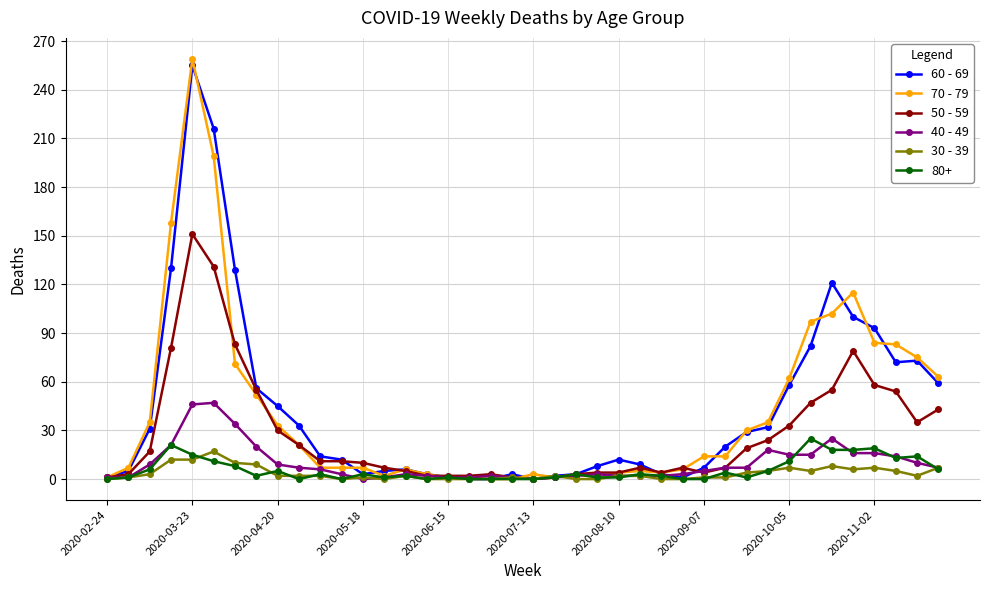

Which series has the widest spread of values?

70 - 79